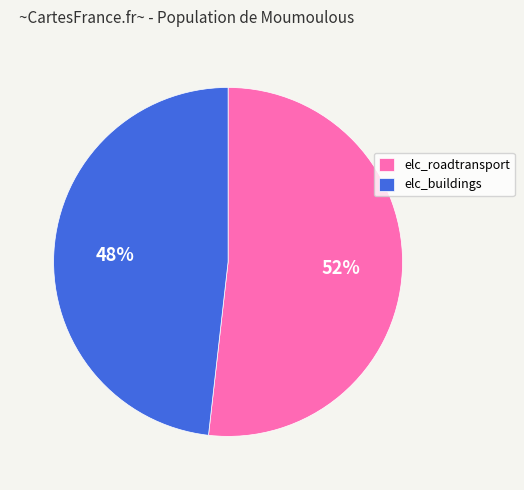

To the nearest percent, what is the average slice percentage?

50%